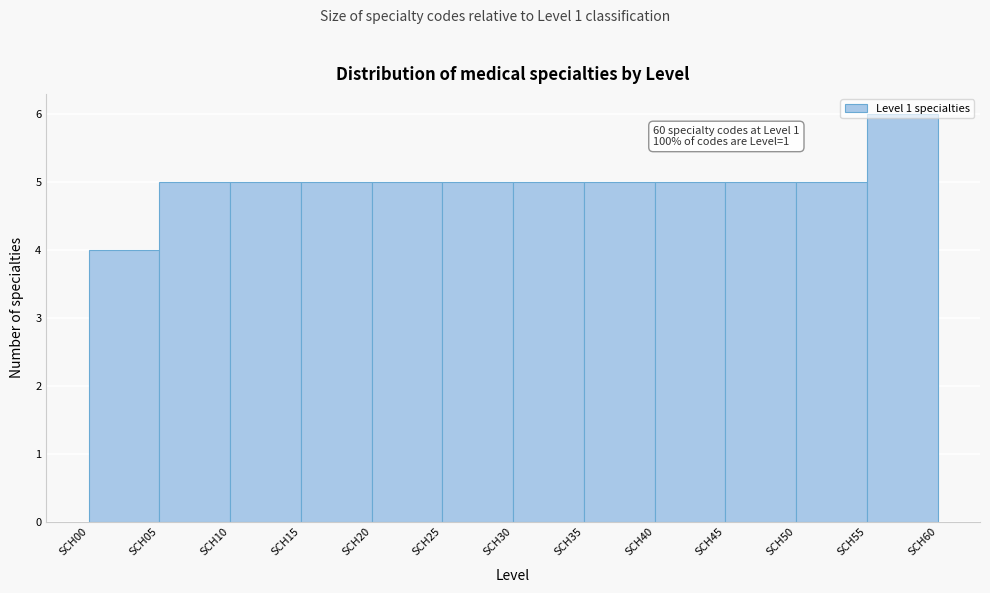

Over which range of the x-axis is the bar tallest?

55 to 60